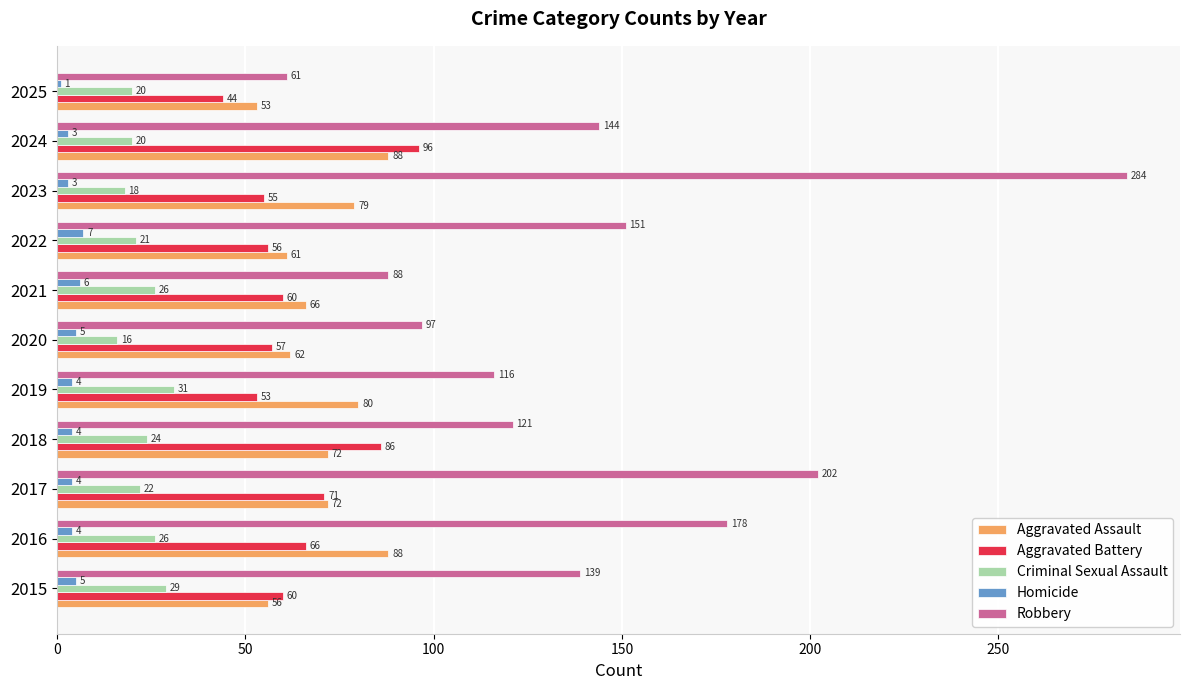

At how many categories does at least one series exceed 236?

1